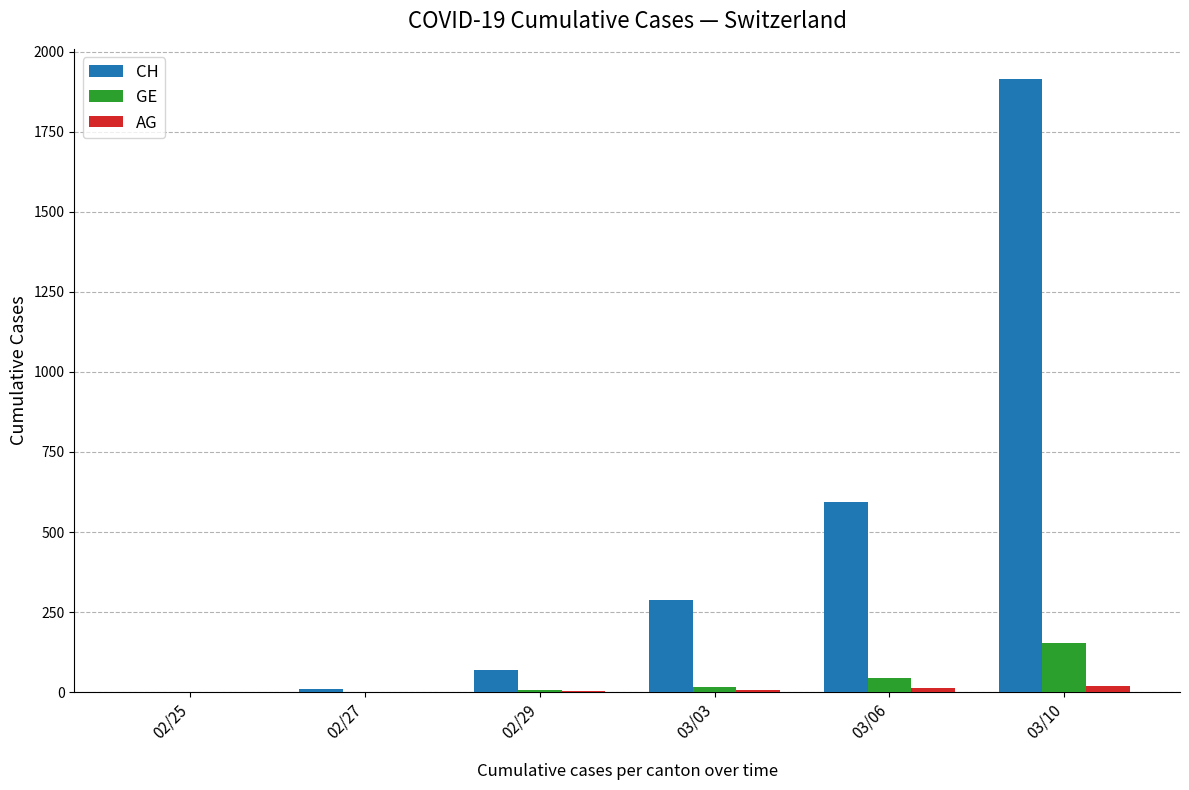

Which series changed the most between 02/25 and 03/03?

CH